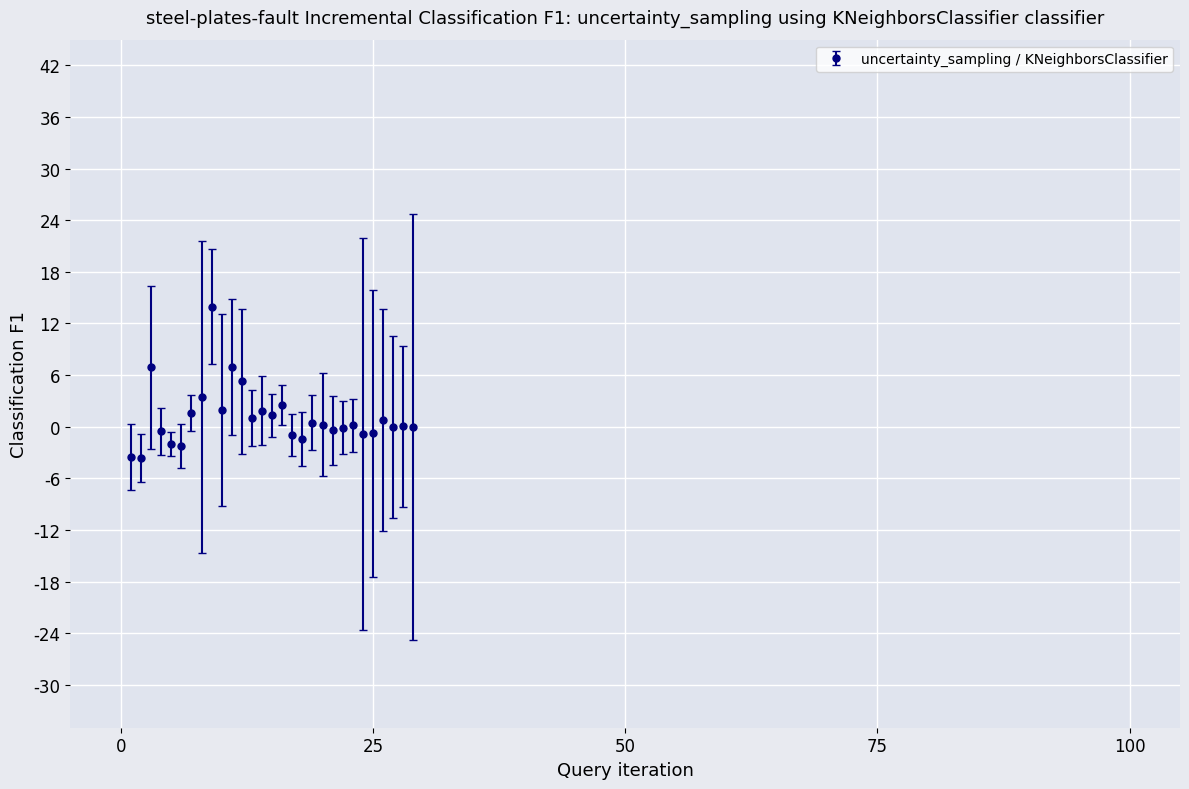

What is the minimum value shown in the chart?

-3.6